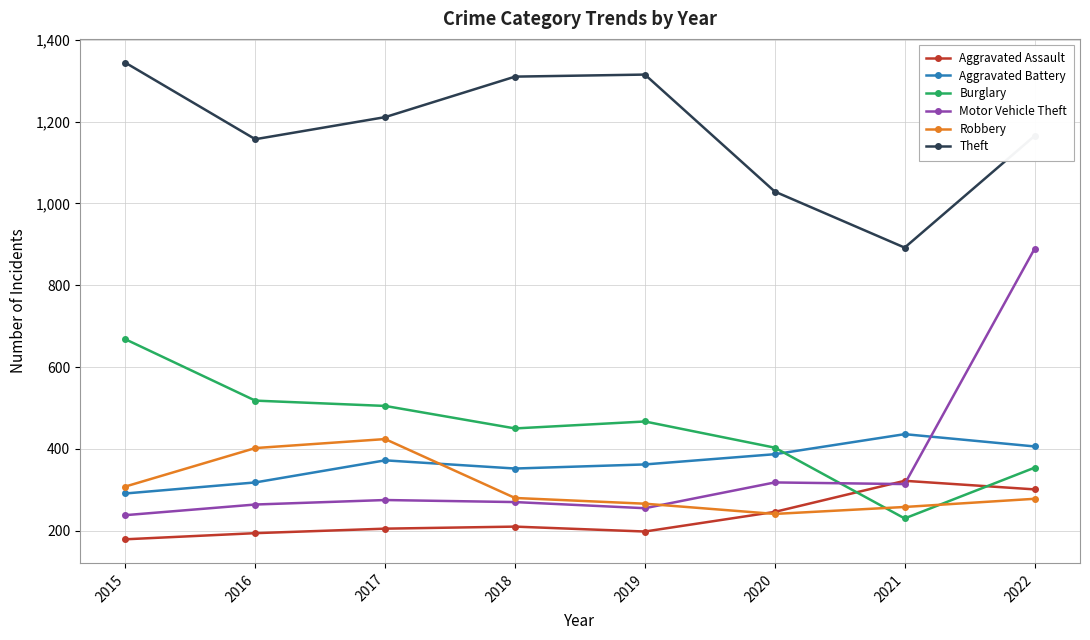

Which category has the highest value in the Theft series?

2015